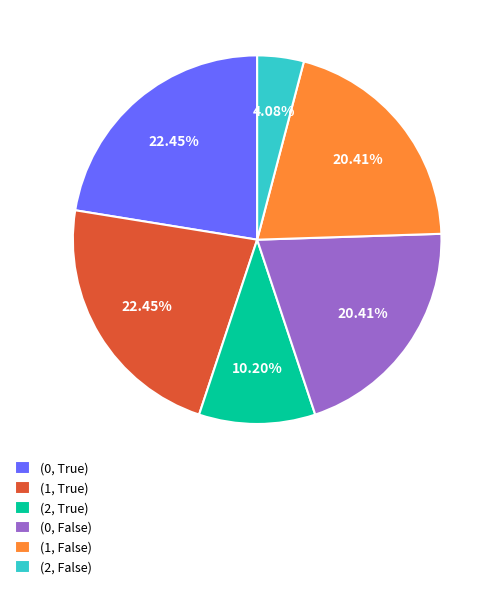

The (1, True) slice represents 34% of the pie. True or false?

False